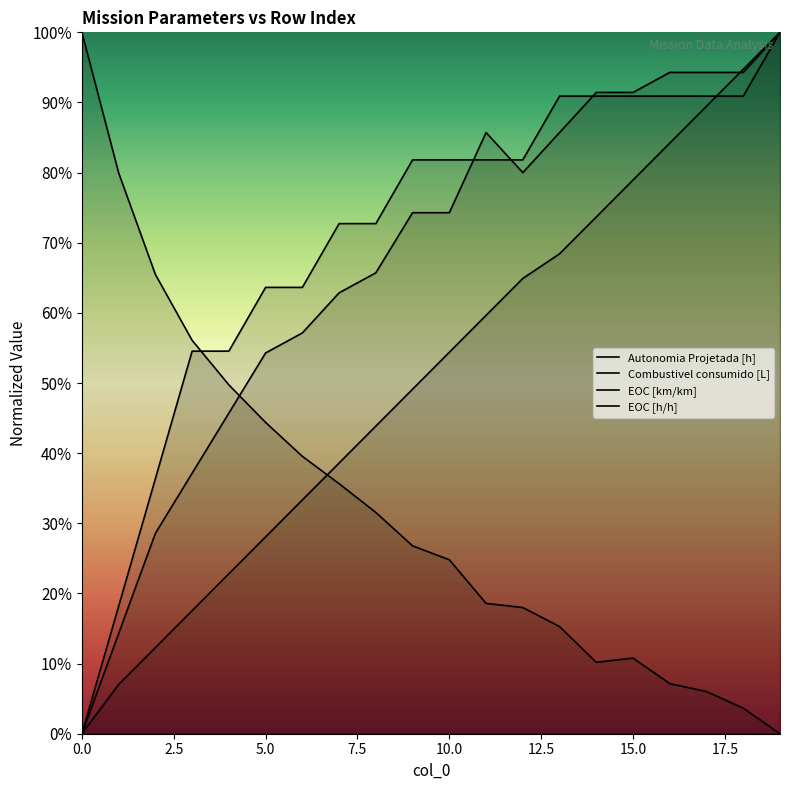

Which category has the highest value in the EOC [km/km] series?

19